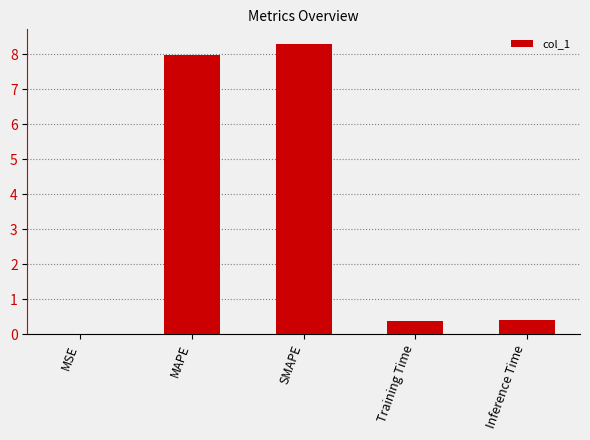

What is the sum of the values at Training Time and SMAPE?

8.7